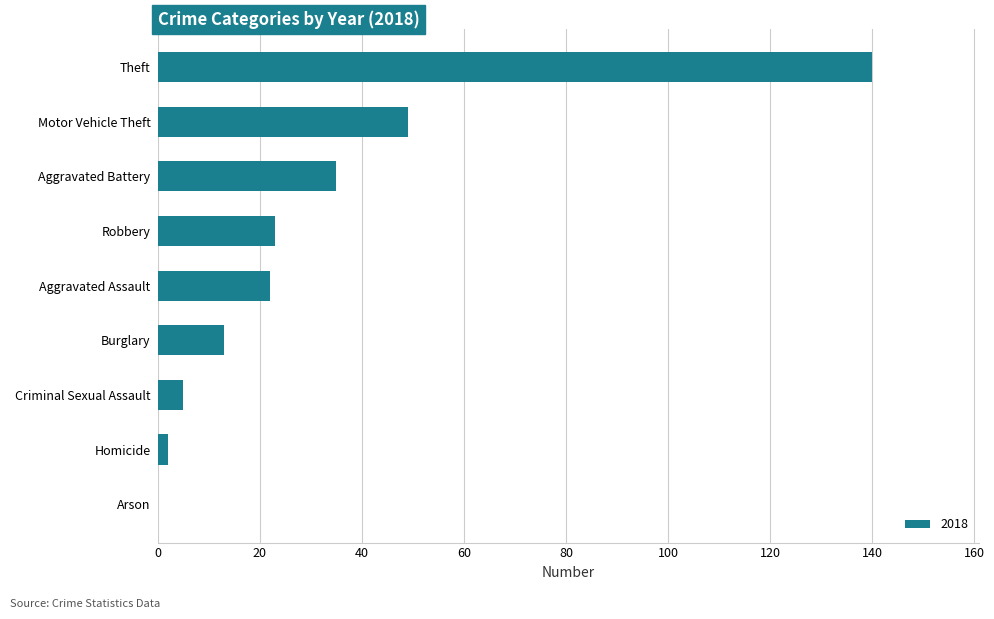

Where is the data nearest to the value 70?

Motor Vehicle Theft